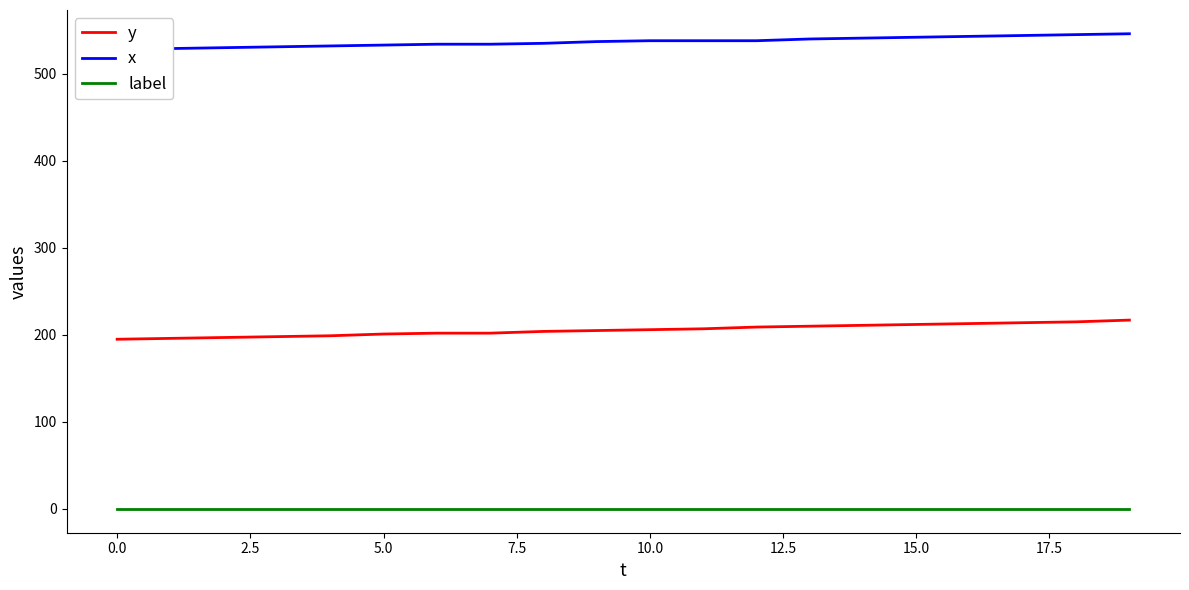

True or false: x and y cross at least once.

False